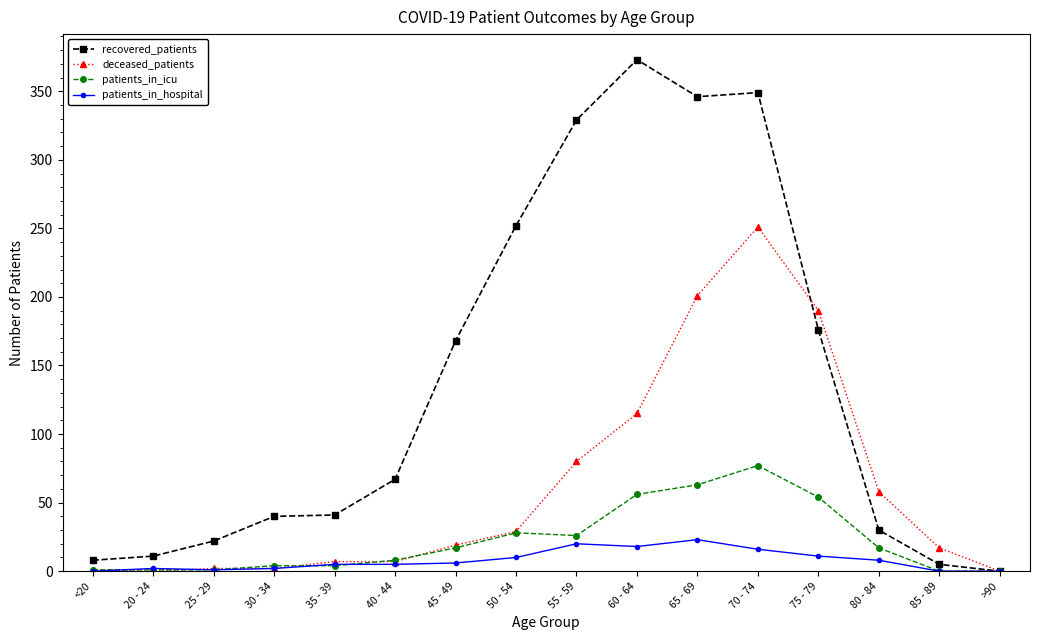

Which series has the widest spread of values?

recovered_patients